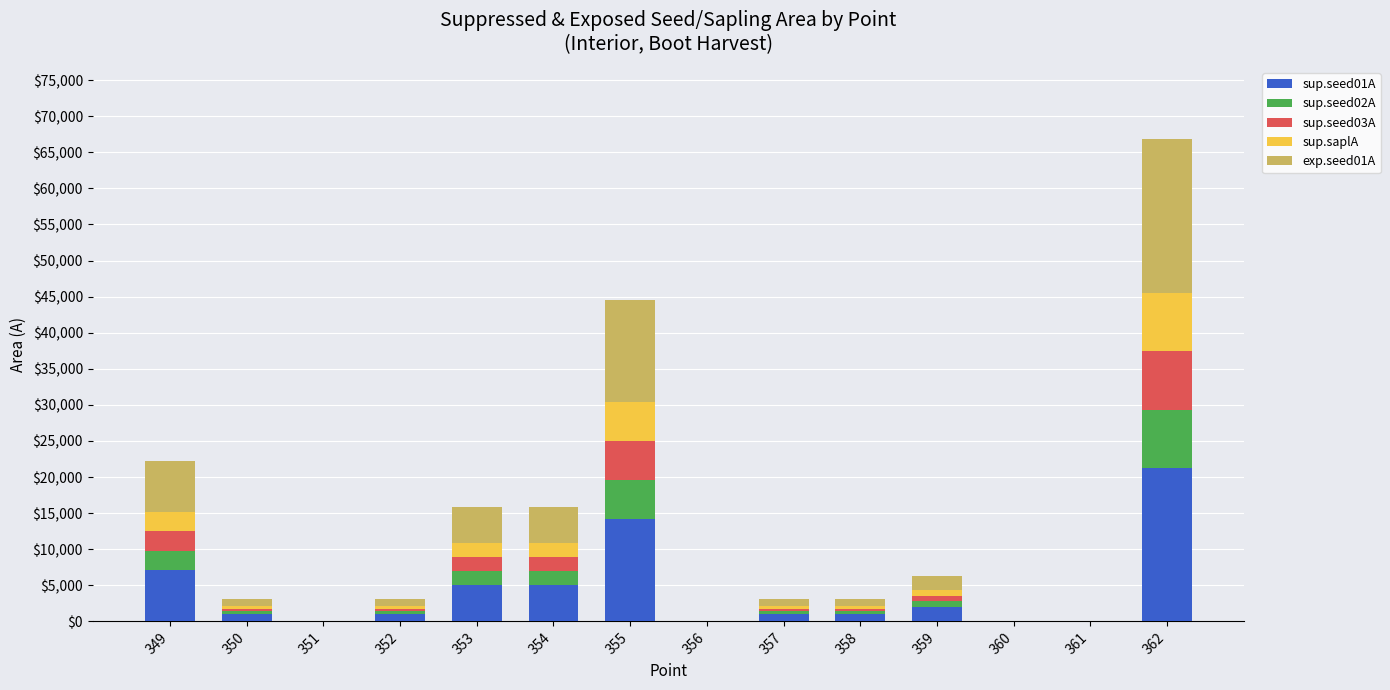

What is the total value across all series at 349?

22268.0